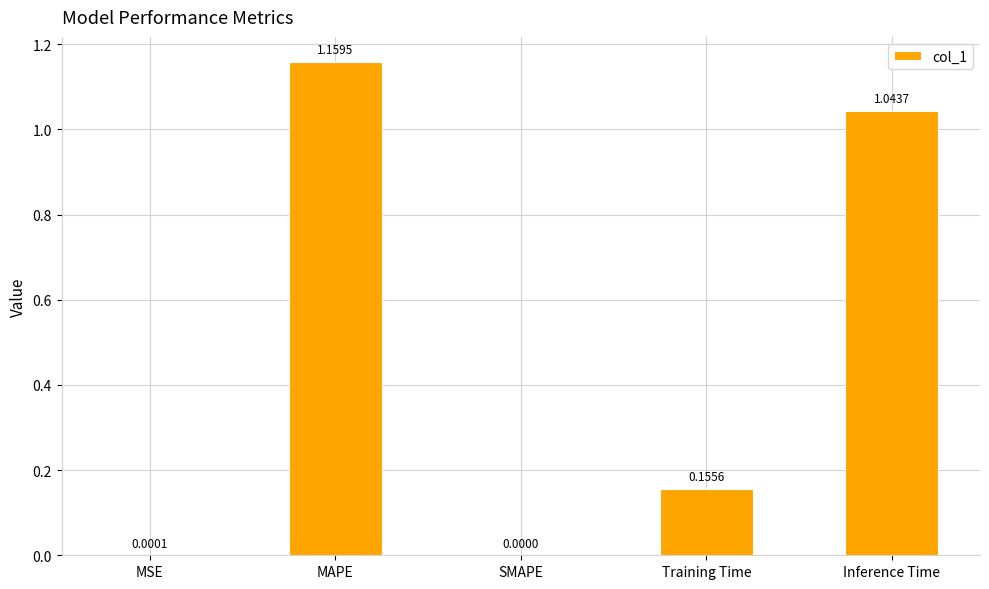

The value at MSE is 0.0. True or false?

True